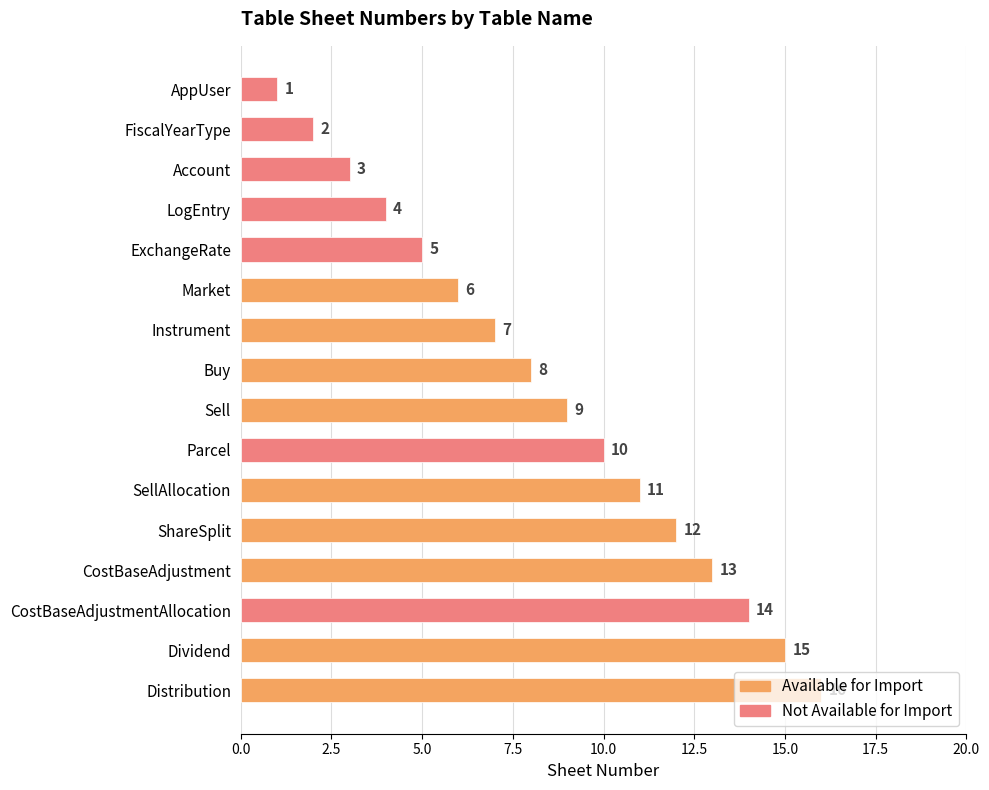

Which category has the highest value across all series?

Distribution